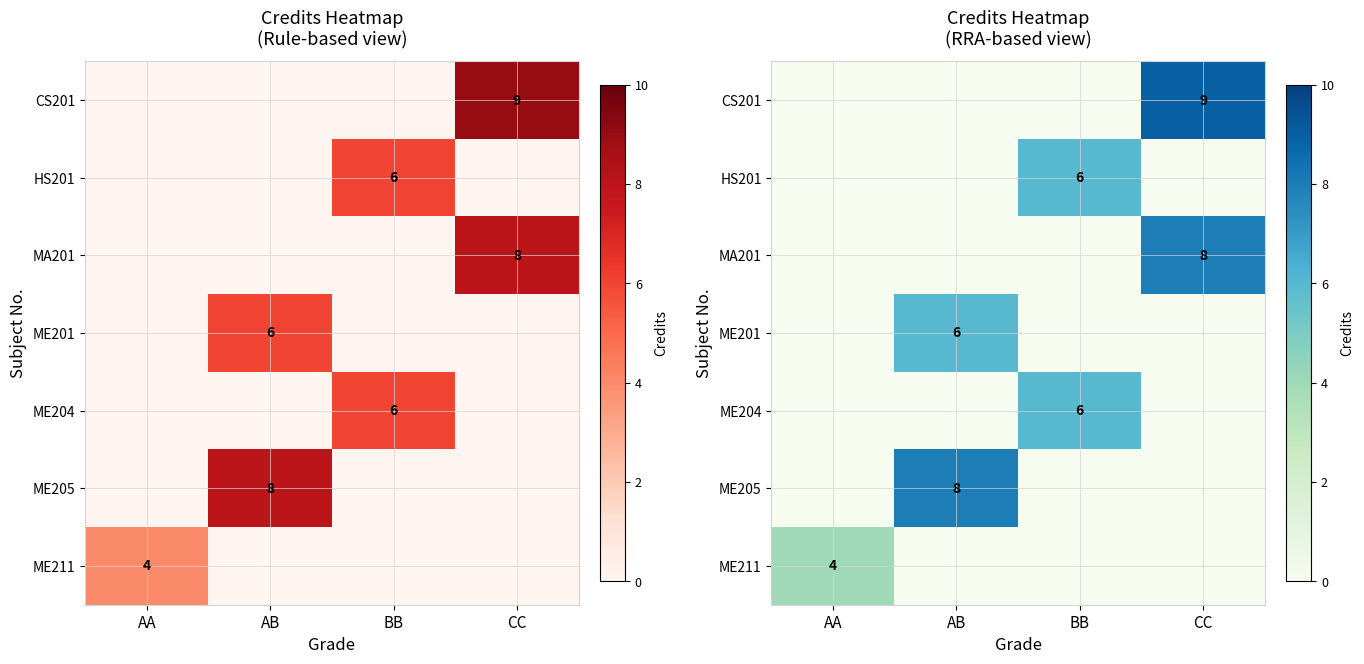

What is the total value across all series at AB?

14